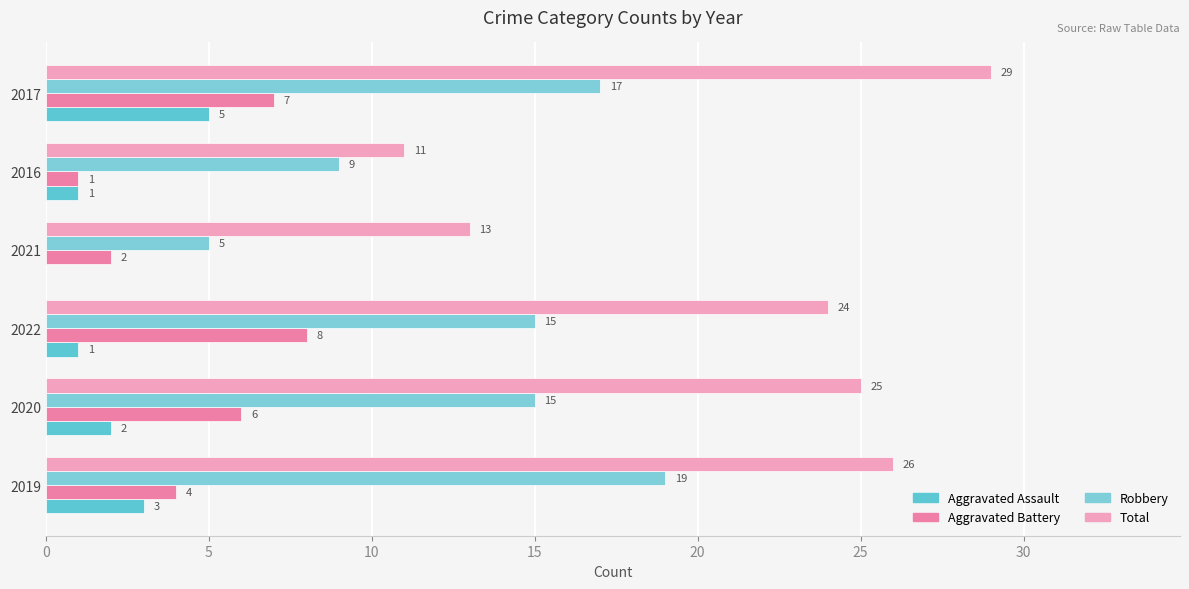

Count the number of categories in the chart.

6